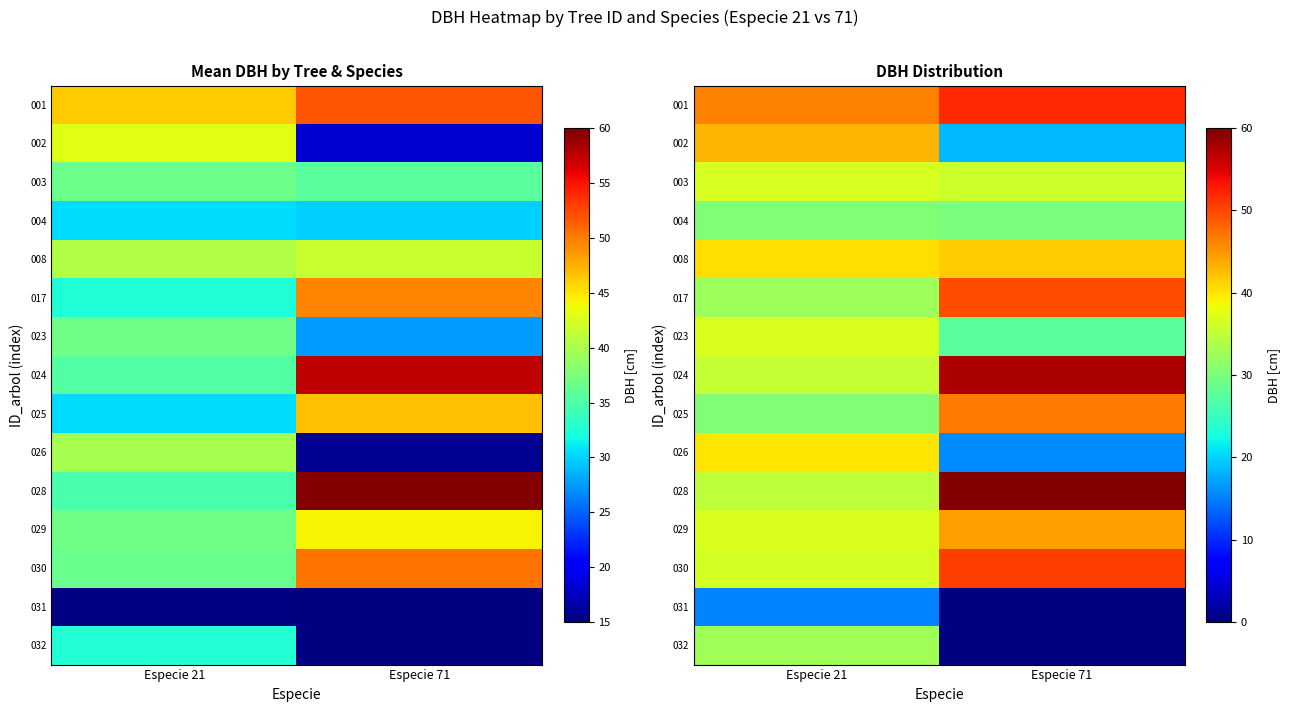

What is the approximate value of 003 at Especie 71?

35.7